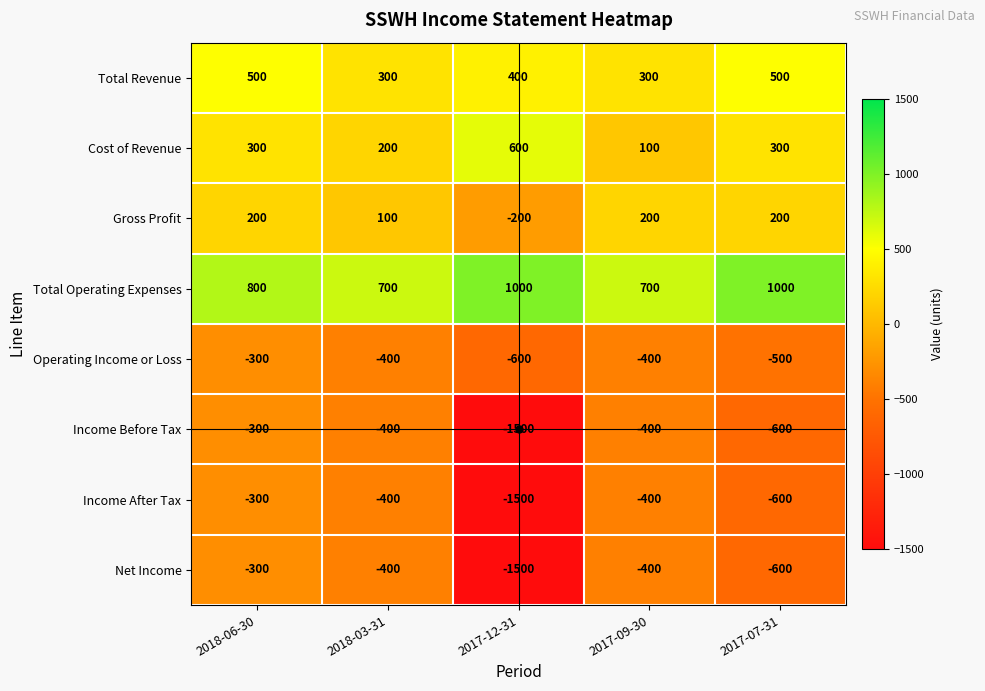

The Income After Tax series shows -412 at 2018-06-30. True or false?

False